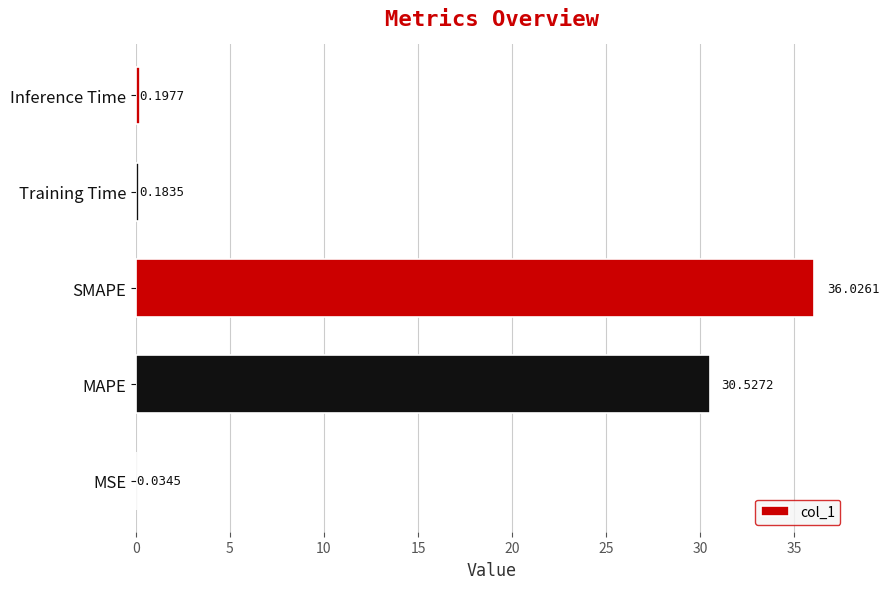

Between Training Time and SMAPE, which is larger?

SMAPE